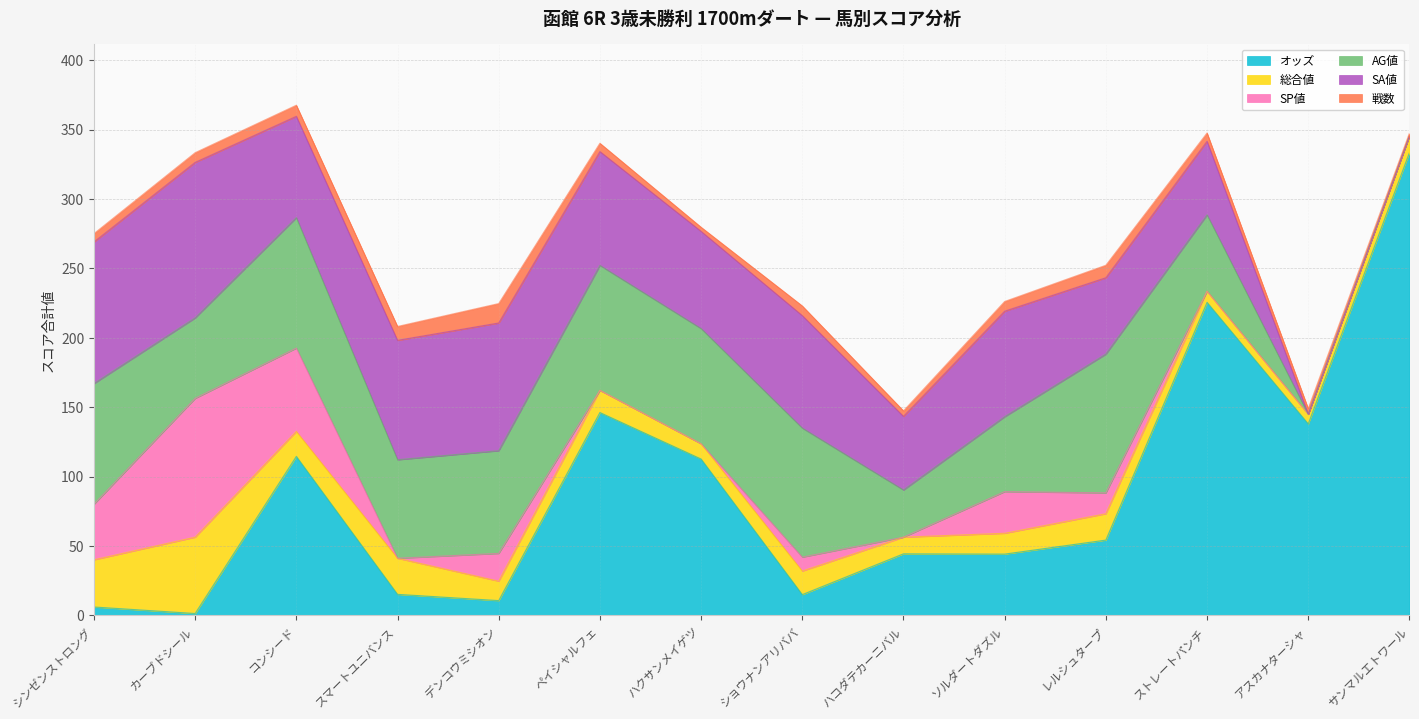

Reading left to right, transcribe all the data shown in this chart.

オッズ: シンゼンストロング=6.0	カーブドシール=1.3	コンシード=114.5	スマートユニバンス=15.1	デンコウミシオン=10.6	ペイシャルフェ=146.1	ハクサンメイゲツ=112.6	ショウナンアリババ=14.9	ハコダテカーニバル=44.3	ソルダートダズル=44.1	レルシュタープ=54.2	ストレートパンチ=225.5	アスカナターシャ=137.9	サンマルエトワール=333.4
総合値: シンゼンストロング=34.0	カーブドシール=55.0	コンシード=18.0	スマートユニバンス=26.0	デンコウミシオン=14.0	ペイシャルフェ=16.0	ハクサンメイゲツ=11.0	ショウナンアリババ=17.0	ハコダテカーニバル=12.0	ソルダートダズル=15.0	レルシュタープ=19.0	ストレートパンチ=8.0	アスカナターシャ=7.0	サンマルエトワール=12.0
SP値: シンゼンストロング=40.0	カーブドシール=100.0	コンシード=60.0	スマートユニバンス=0.0	デンコウミシオン=20.0	ペイシャルフェ=0.0	ハクサンメイゲツ=0.0	ショウナンアリババ=10.0	ハコダテカーニバル=0.0	ソルダートダズル=30.0	レルシュタープ=15.0	ストレートパンチ=0.0	アスカナターシャ=0.0	サンマルエトワール=0.0
AG値: シンゼンストロング=87.0	カーブドシール=58.0	コンシード=94.0	スマートユニバンス=71.0	デンコウミシオン=74.0	ペイシャルフェ=90.0	ハクサンメイゲツ=83.0	ショウナンアリババ=93.0	ハコダテカーニバル=34.0	ソルダートダズル=54.0	レルシュタープ=100.0	ストレートパンチ=55.0	アスカナターシャ=0.0	サンマルエトワール=0.0
SA値: シンゼンストロング=102.0	カーブドシール=112.0	コンシード=73.0	スマートユニバンス=86.0	デンコウミシオン=92.0	ペイシャルフェ=82.0	ハクサンメイゲツ=70.0	ショウナンアリババ=81.0	ハコダテカーニバル=53.0	ソルダートダズル=76.0	レルシュタープ=55.0	ストレートパンチ=53.0	アスカナターシャ=0.0	サンマルエトワール=0.0
戦数: シンゼンストロング=6.0	カーブドシール=7.0	コンシード=8.0	スマートユニバンス=10.0	デンコウミシオン=14.0	ペイシャルフェ=6.0	ハクサンメイゲツ=3.0	ショウナンアリババ=7.0	ハコダテカーニバル=4.0	ソルダートダズル=7.0	レルシュタープ=9.0	ストレートパンチ=6.0	アスカナターシャ=4.0	サンマルエトワール=2.0